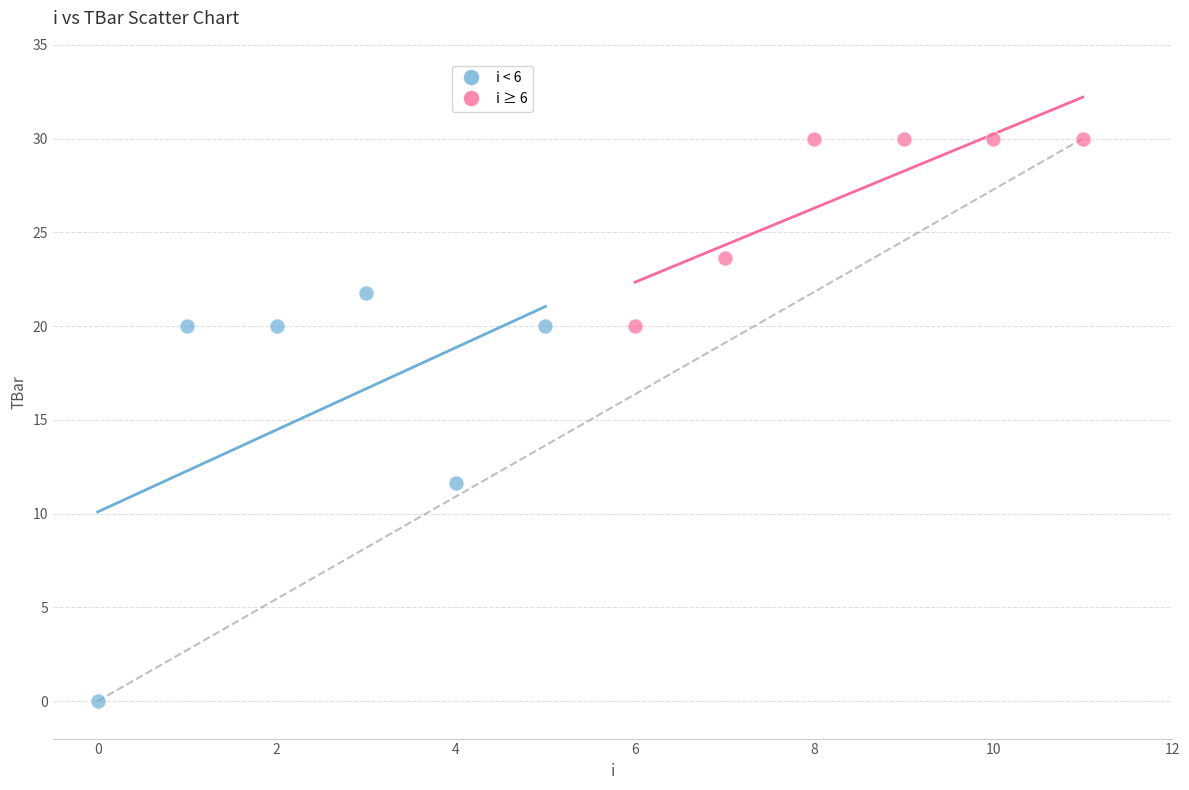

Which series has the widest spread of Y values?

i < 6